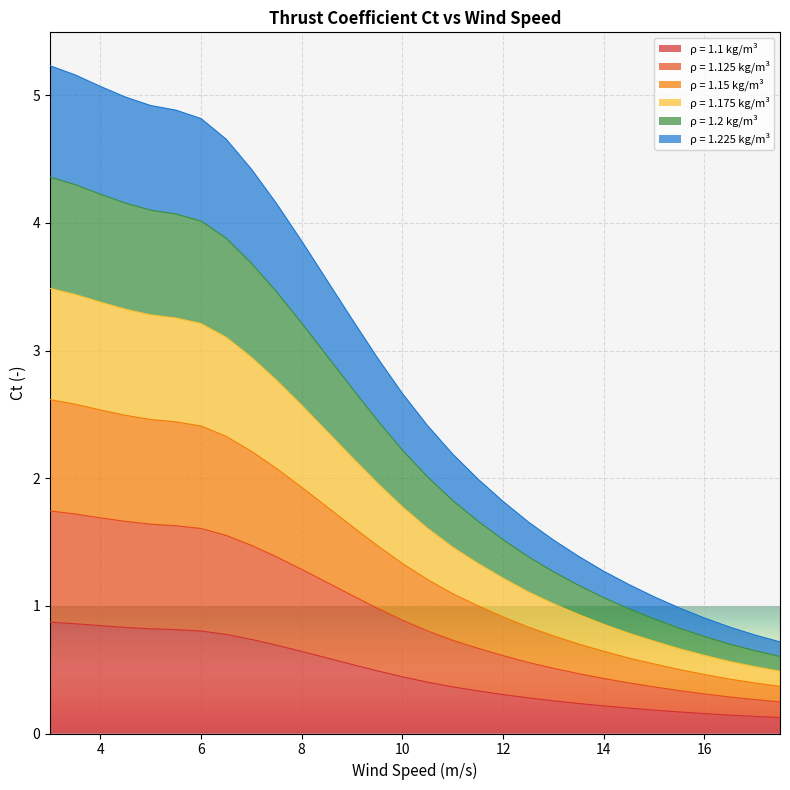

What is the total value across all series at 12?

1.8